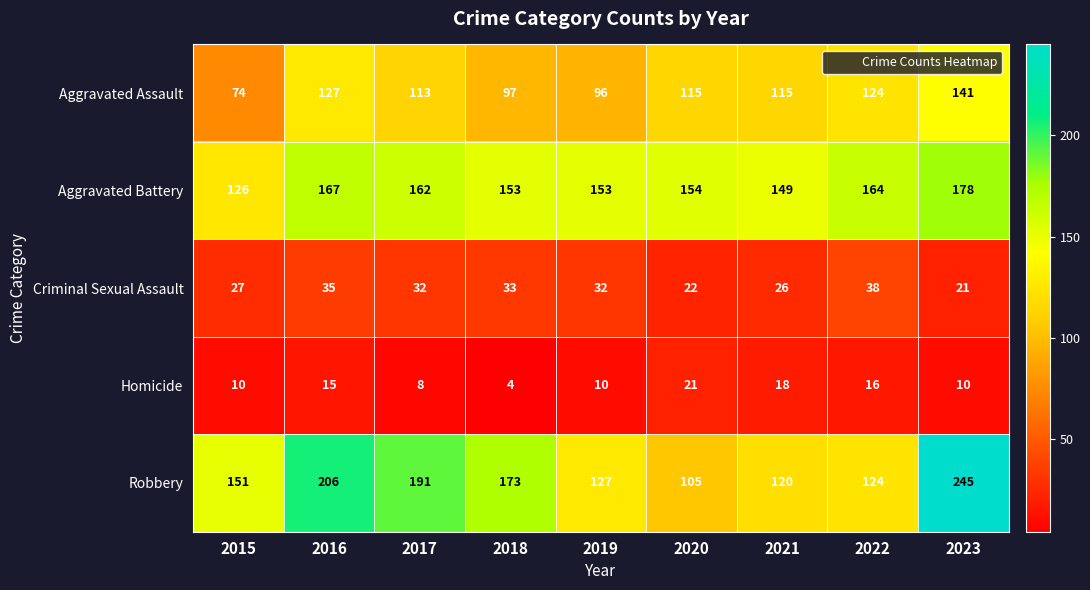

List the series in order of their peak value, highest first.

Robbery, Aggravated Battery, Aggravated Assault, Criminal Sexual Assault, Homicide